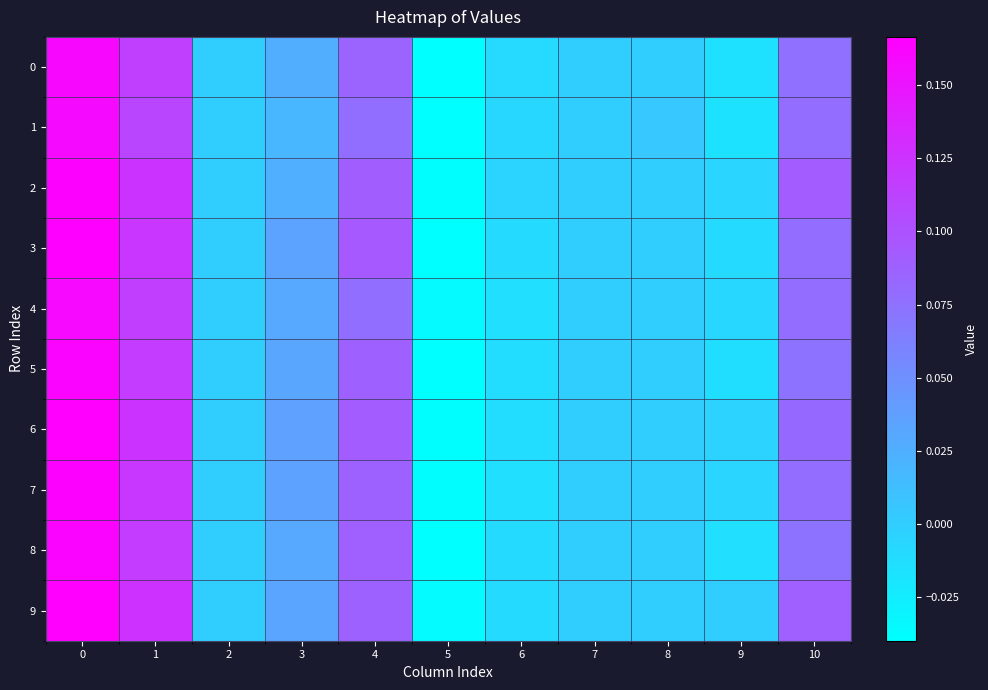

At 10, list the series in order from smallest to largest.

5, 8, 0, 4, 3, 1, 7, 6, 9, 2